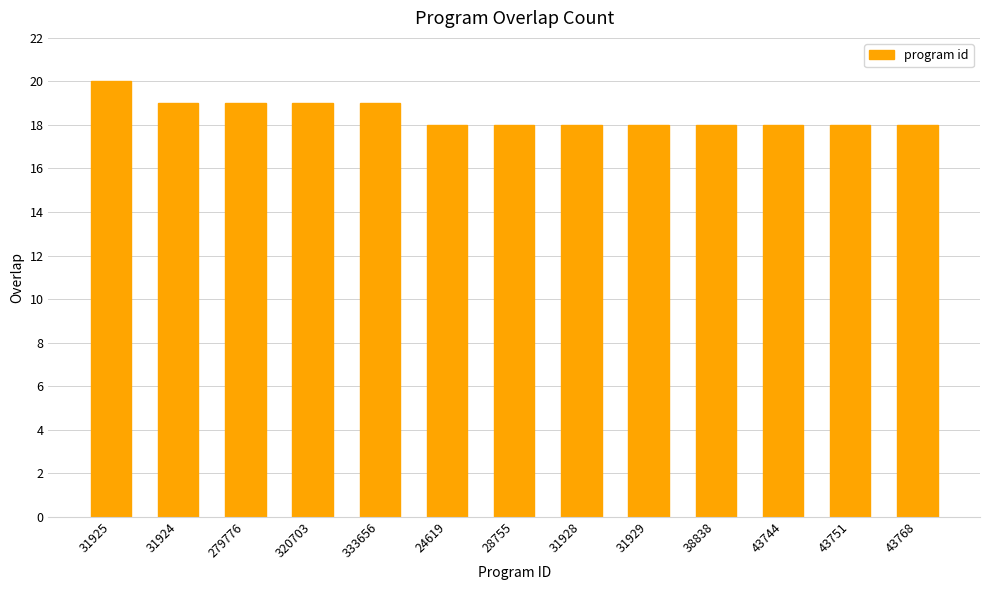

How many categories are shown in the chart?

13